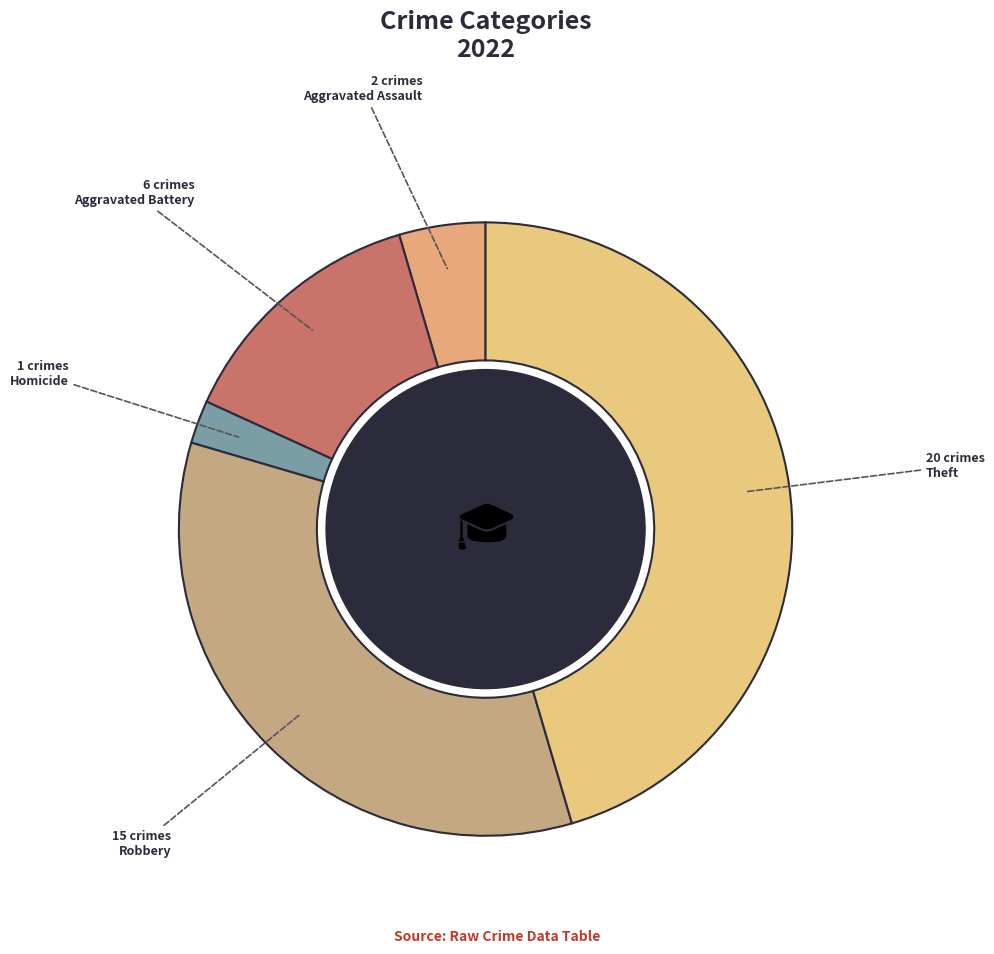

How many slices are in this pie chart?

5